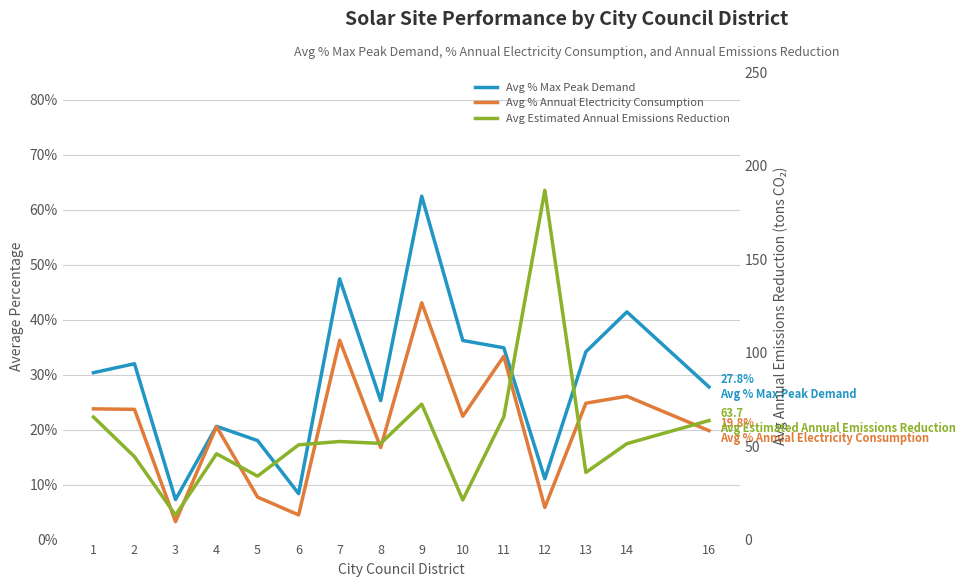

What is the sum of all Avg % Annual Electricity Consumption values?

3.1